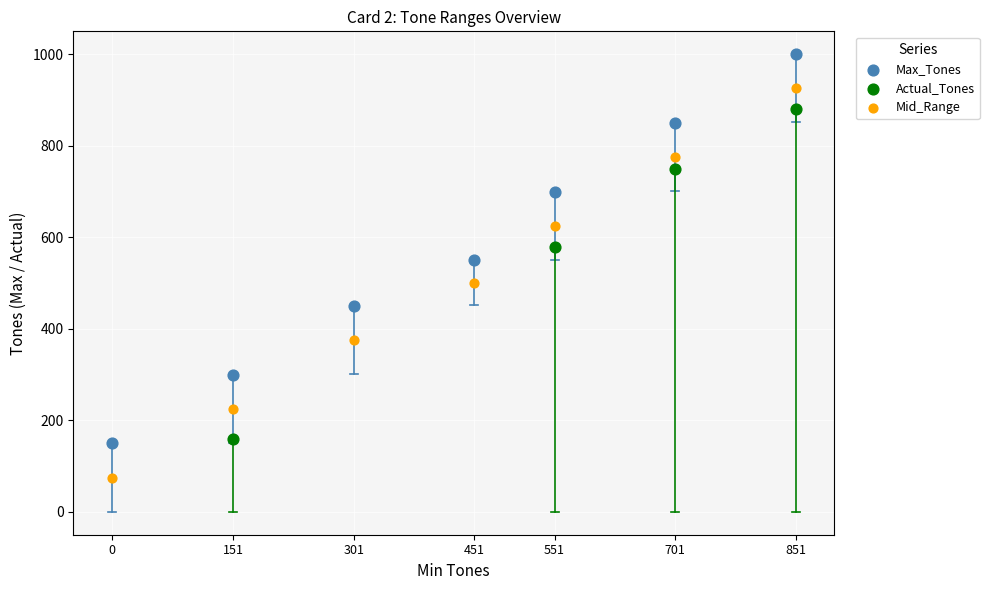

What are all the series names shown in the legend?

Max_Tones, Actual_Tones, Mid_Range